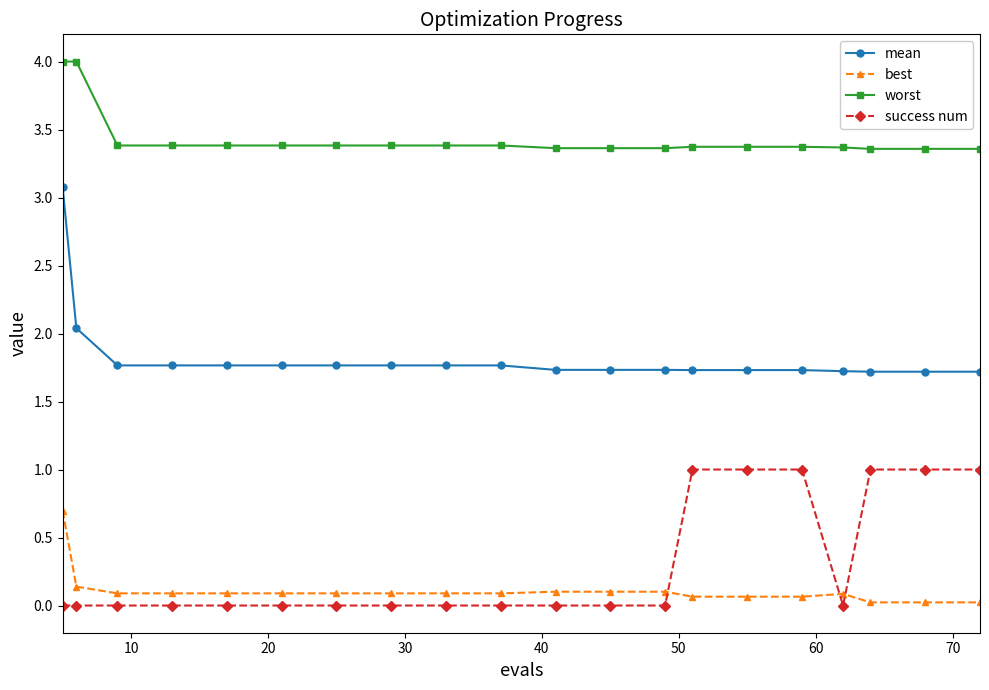

What is the difference between the maximum and minimum values in the worst series?

0.6